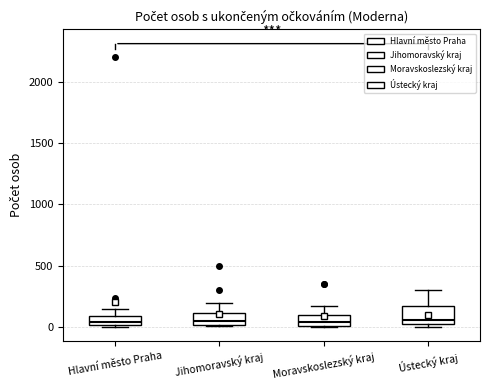

Where is the upper edge of the box for Ústecký kraj on the y-axis? The values are not printed on the chart, so give them approximately, as read against the axis.

150